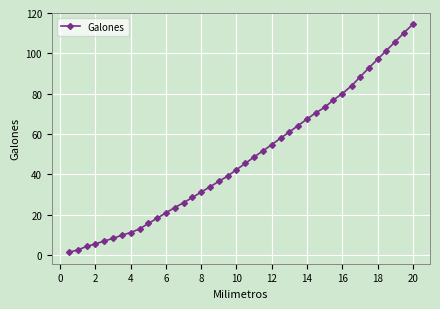

What is the greatest value displayed?

114.4